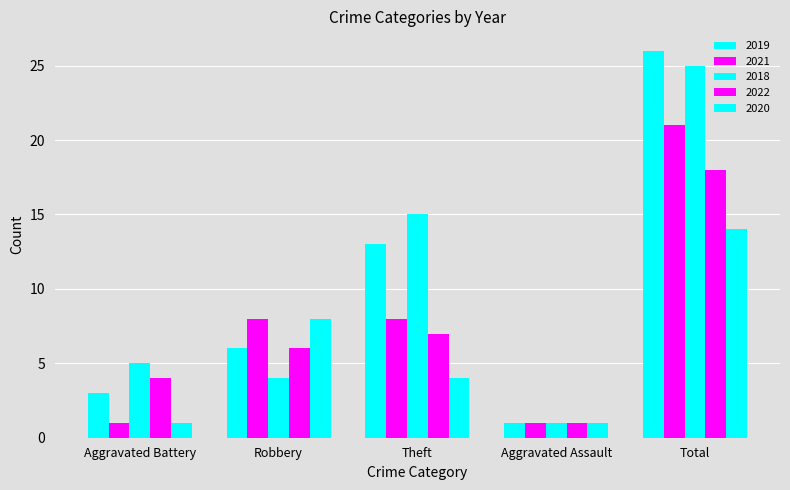

How many bars are there in each group?

5